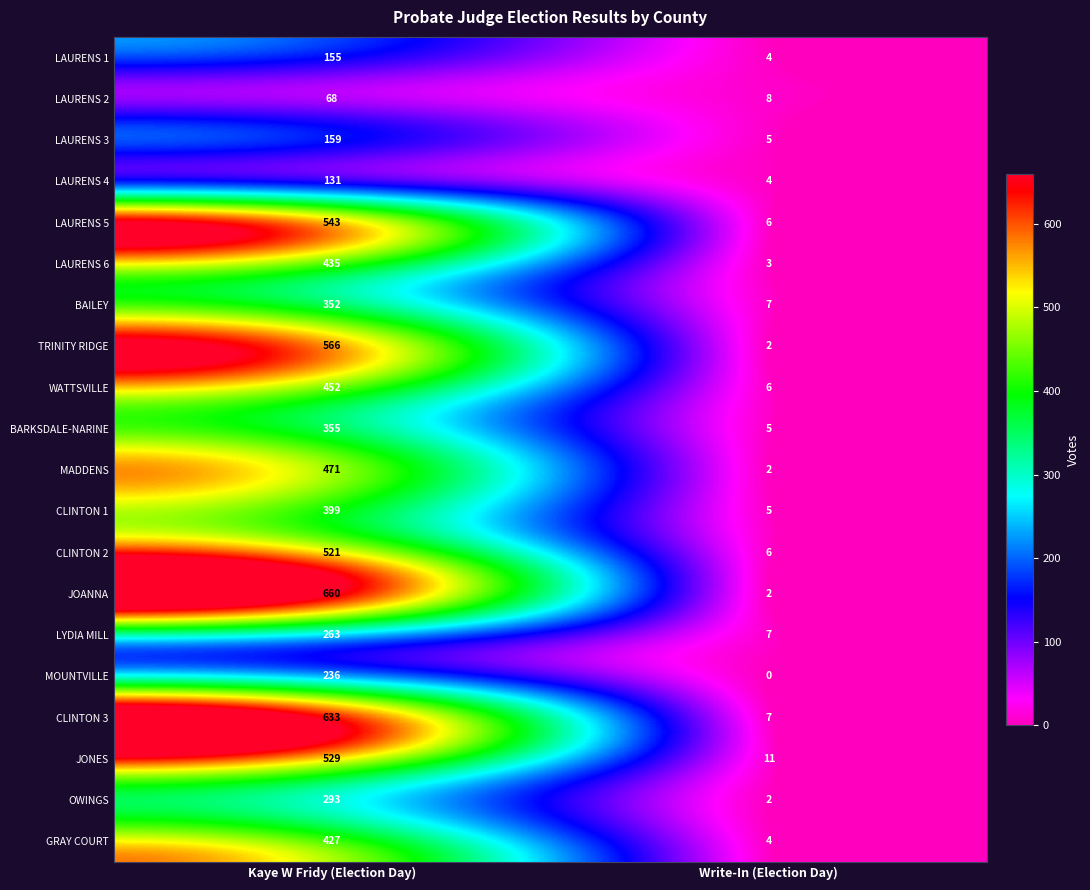

Is the value of CLINTON 1 at Kaye W Fridy (Election Day) greater than the value of MADDENS at Kaye W Fridy (Election Day)?

No